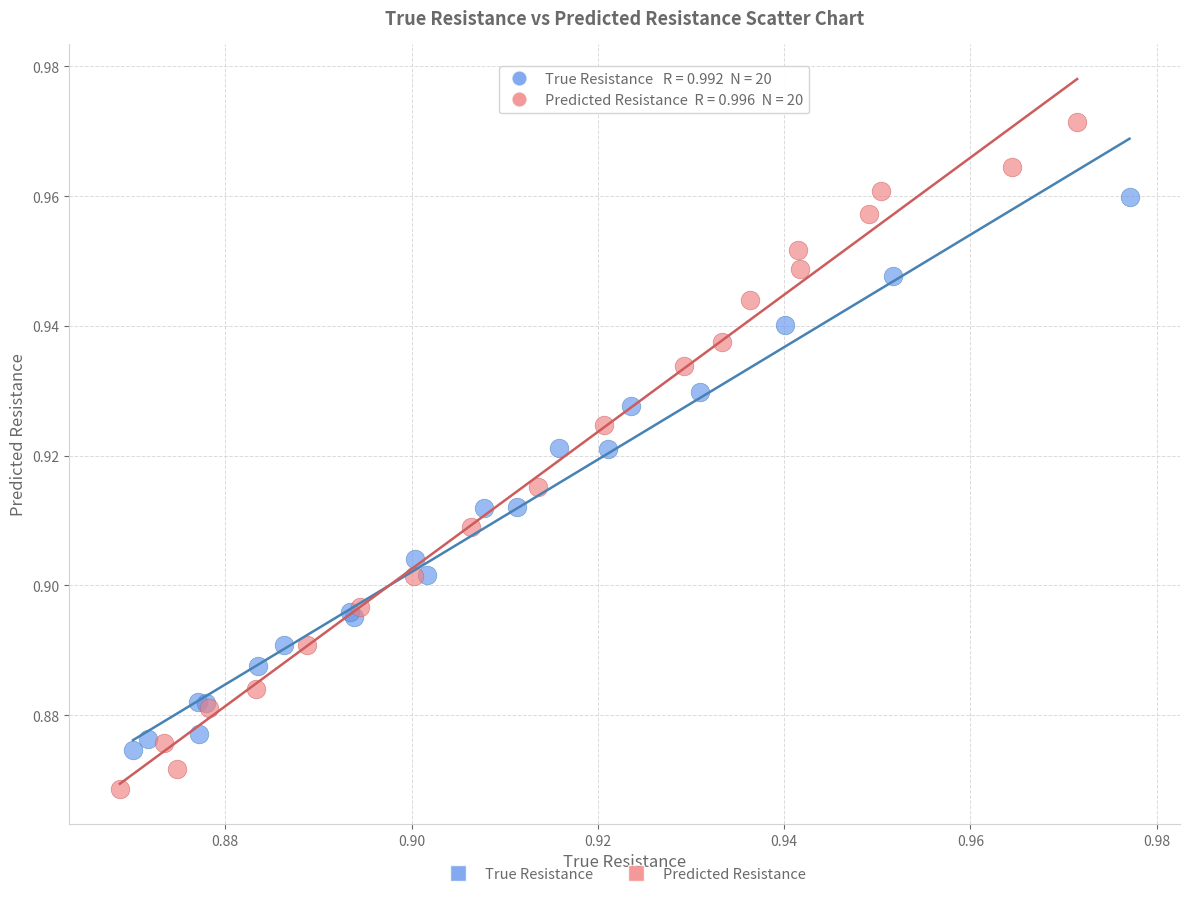

Which series has the widest spread of Y values?

Predicted Resistance